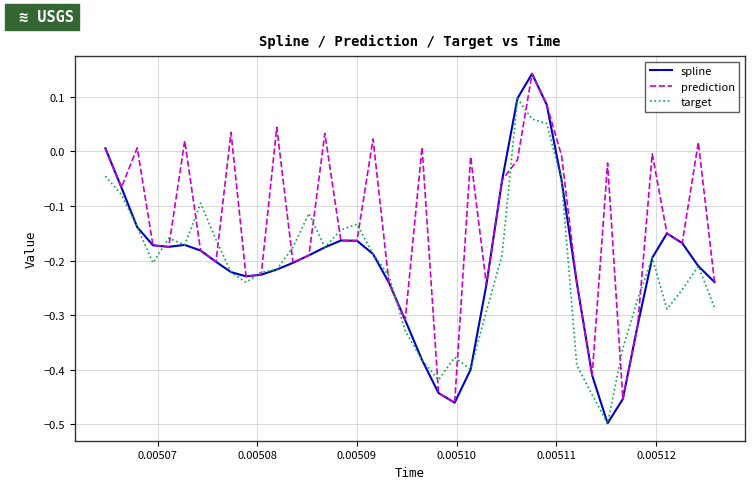

Which series has the largest total across all categories?

prediction